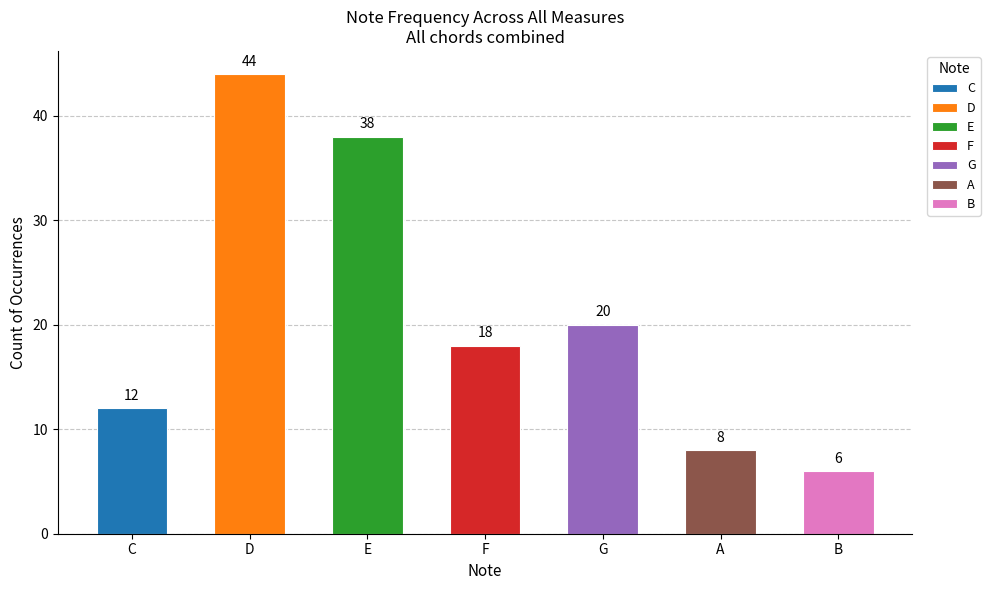

What is the label of the 6th bar from the right?

D